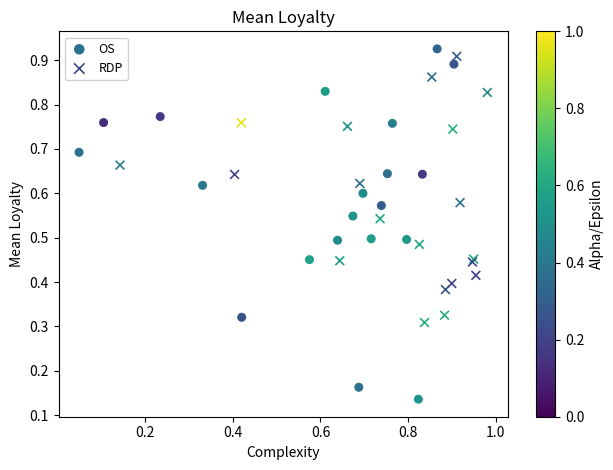

Which series reaches the minimum Y coordinate?

OS